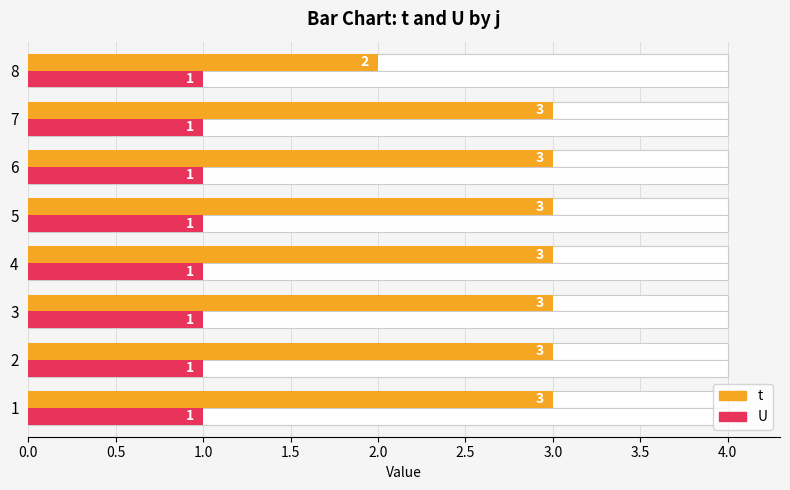

What are all the series names shown in the legend?

t, U